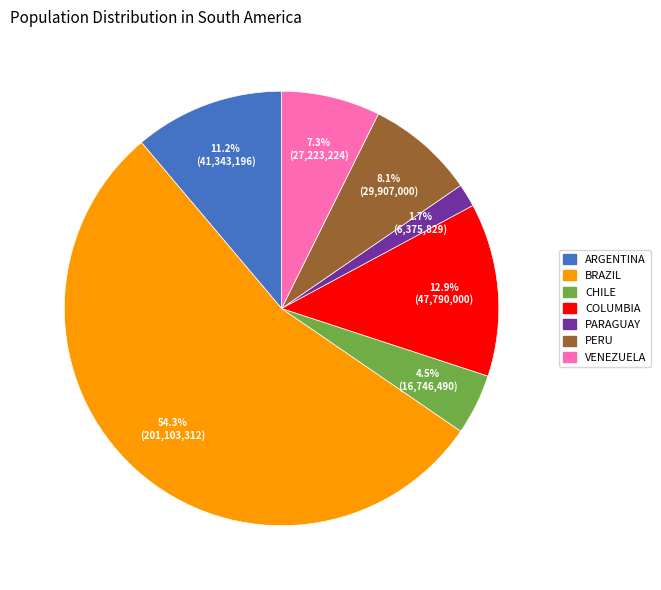

Is there a majority slice in this chart?

Yes